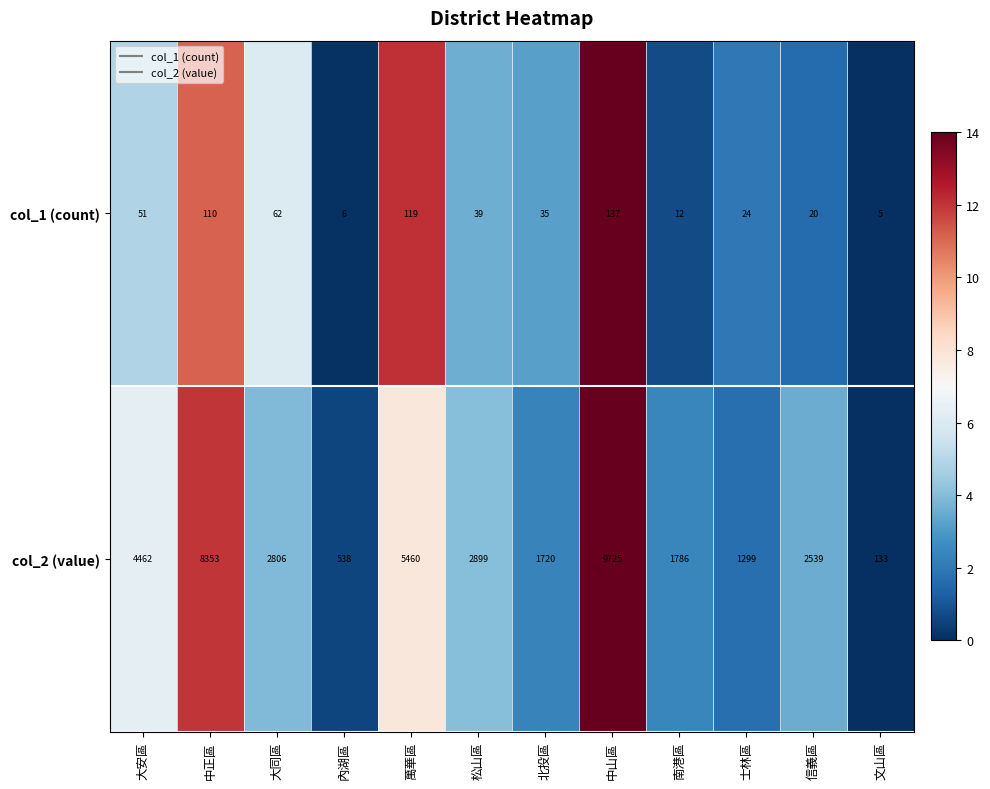

What is the average value of the col_1 (count) series?

52